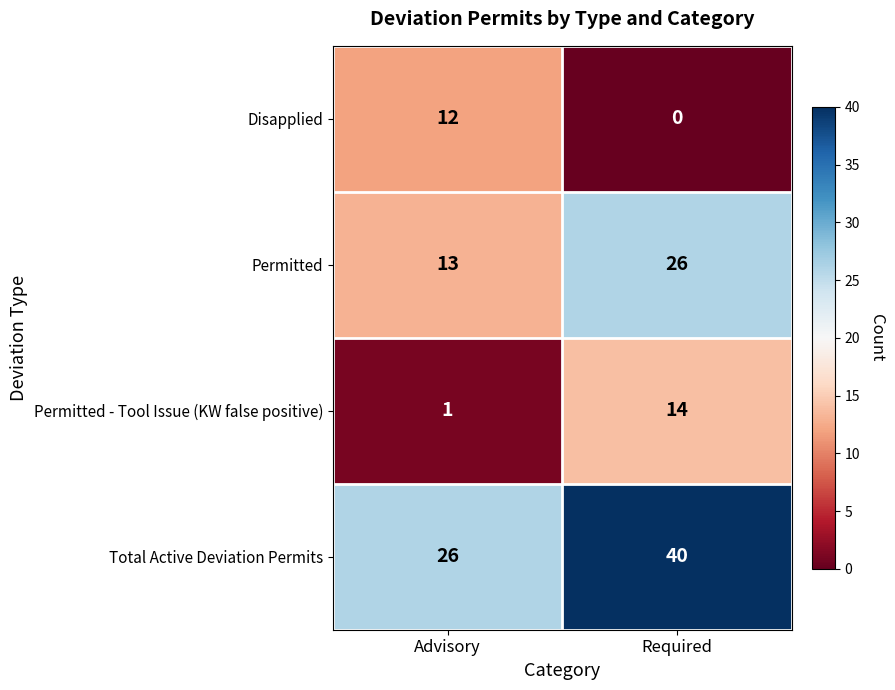

Which series has the largest range (max minus min)?

Total Active Deviation Permits